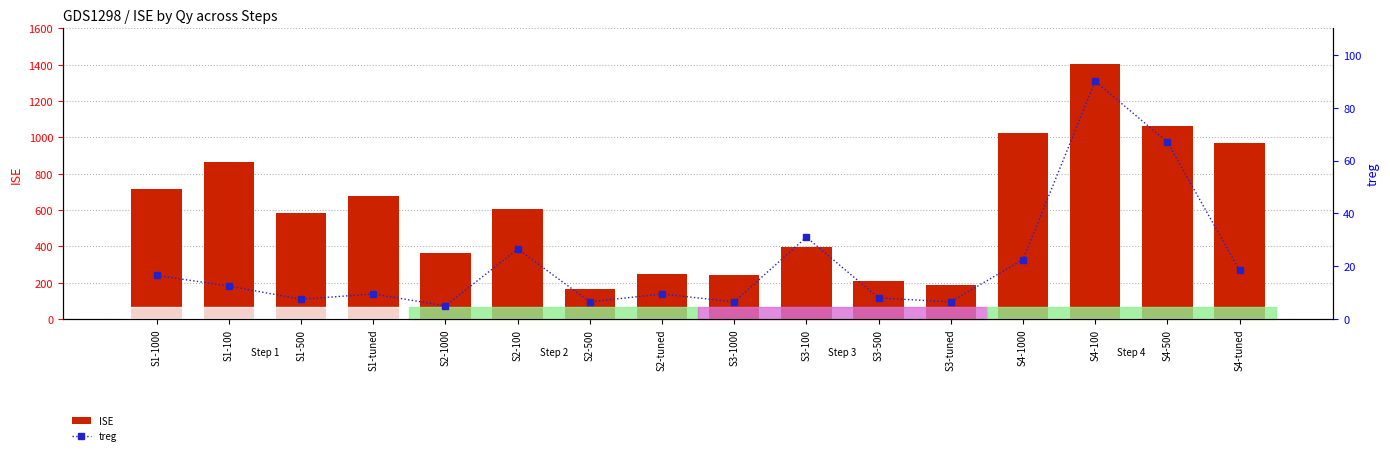

Reading left to right, list all the values displayed in this chart.

ISE: 714.0	867.0	583.0	678.0	365.0	606.0	168.0	248.0	245.0	398.0	211.0	186.0	1024.0	1402.0	1064.0	967.0
treg: 16.5	12.5	7.5	9.5	5.0	26.5	6.5	9.5	6.5	31.0	8.0	6.5	22.5	90.0	67.0	18.5